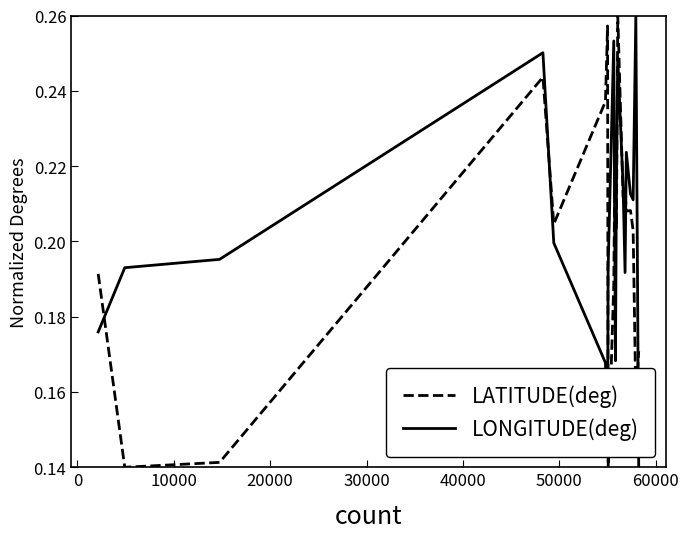

True or false: LATITUDE(deg) and LONGITUDE(deg) intersect in this chart.

True